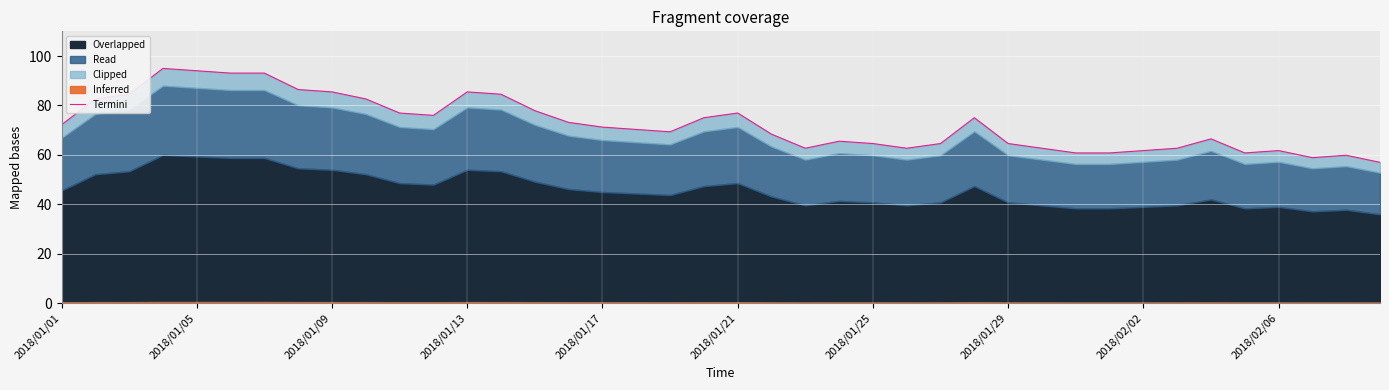

Reading left to right, what are all the values shown in this chart?

72.2	82.7	84.5	95.0	94.1	93.1	93.1	86.5	85.5	82.7	77.0	76.0	85.5	84.5	77.9	73.1	71.2	70.3	69.3	75.0	77.0	68.4	62.7	65.5	64.6	62.7	64.6	75.0	64.6	62.7	60.8	60.8	61.8	62.7	66.5	60.8	61.8	58.9	59.8	57.0